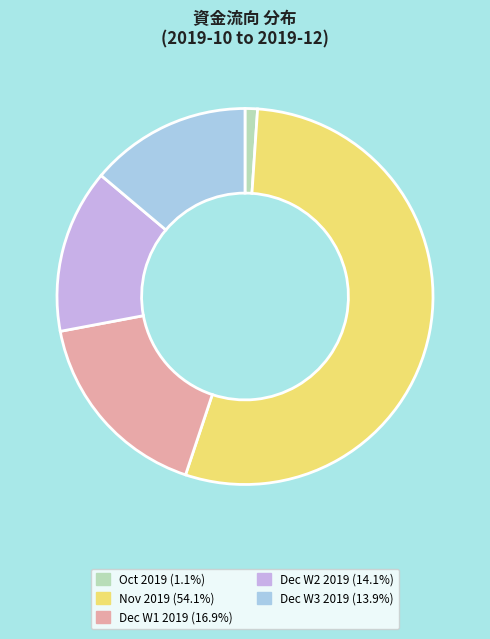

Is there any slice that represents more than half of the pie?

Yes